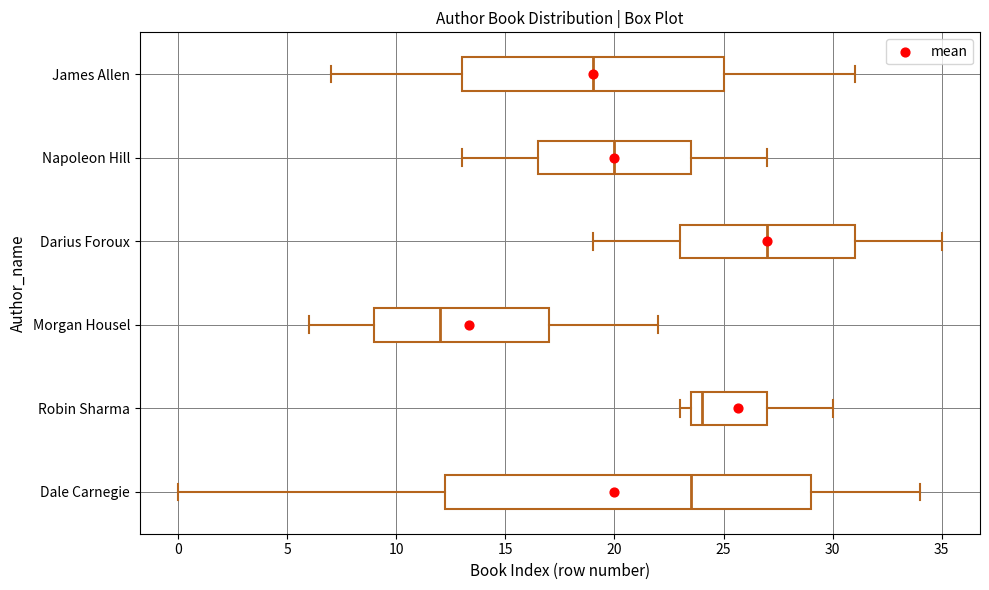

Which box's median line is the furthest to the left?

Morgan Housel